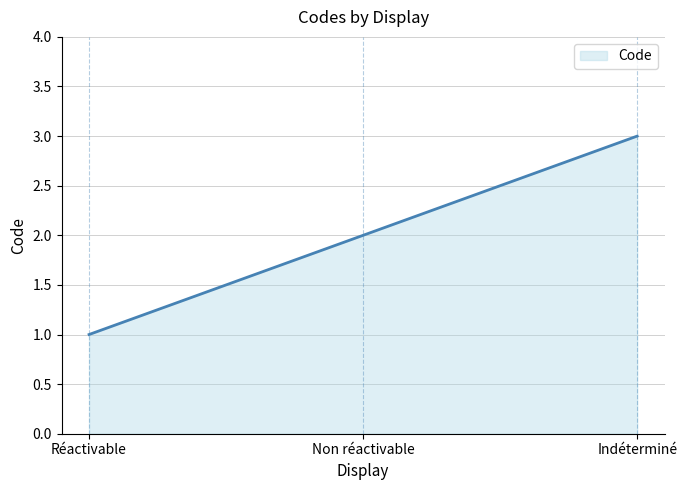

True or false: the data shows 3 at Indéterminé.

True